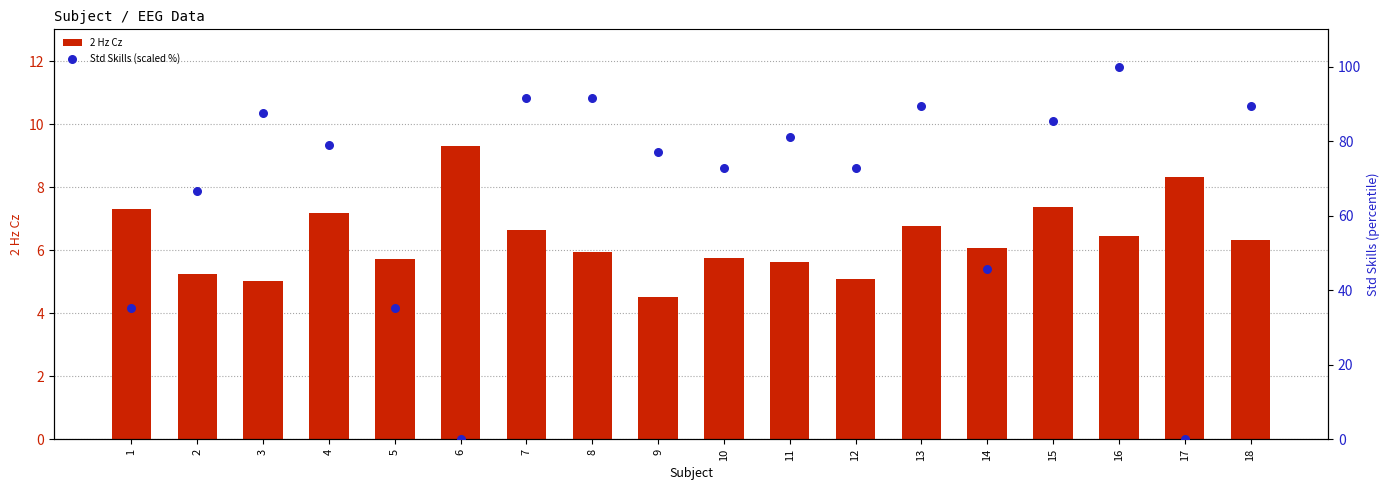

Which series has the largest total across all categories?

Std Skills (scaled %)